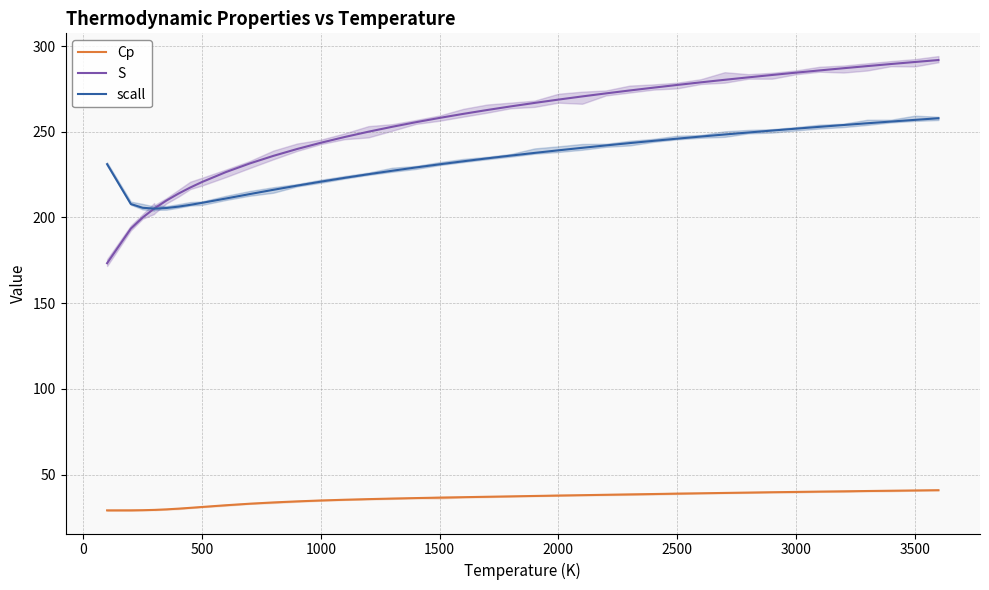

What is the value of the Cp point at the 1st from the left?

29.1